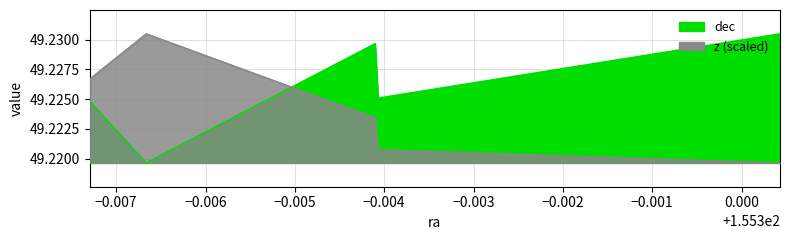

What is the sum of all z values?

246.1